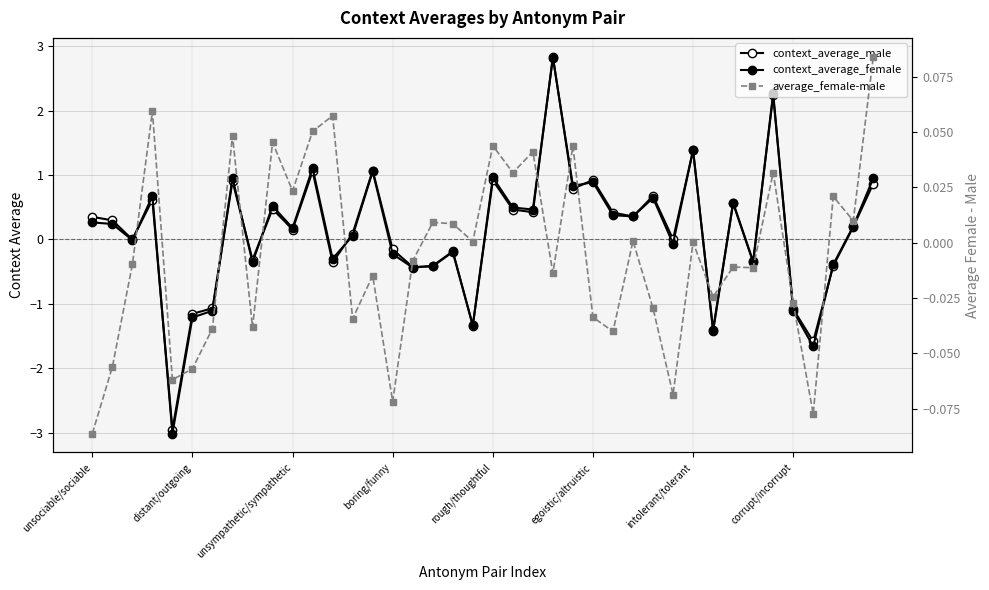

How many data points in average_female-male are less than 0?

21